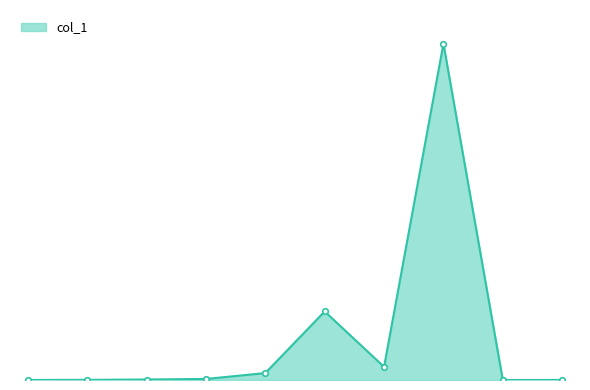

What is the greatest value displayed?

31337